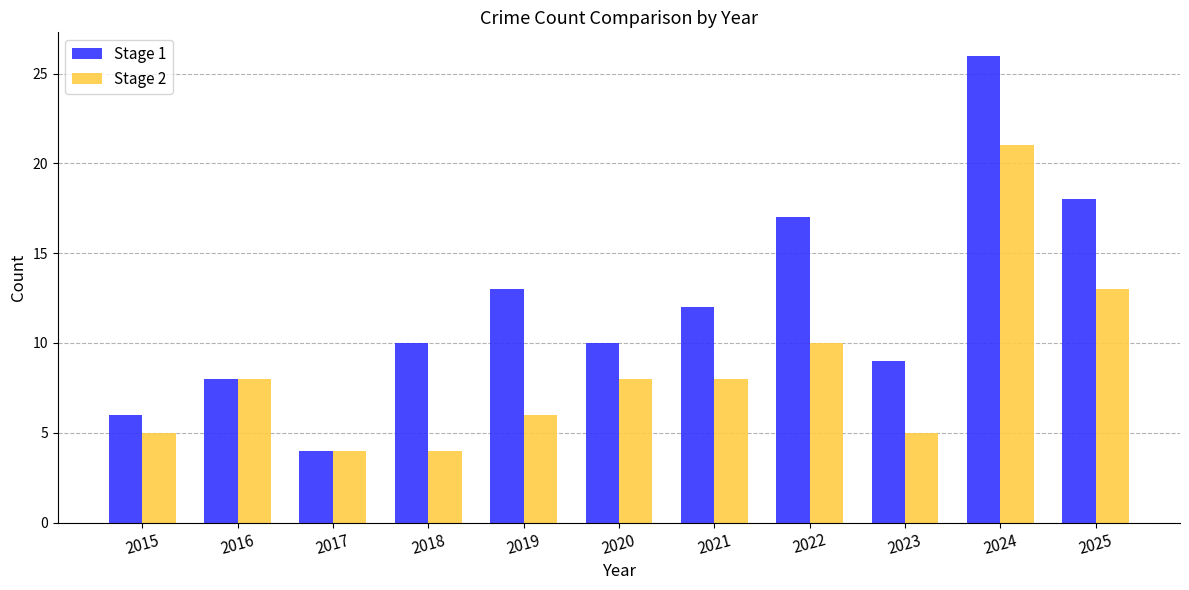

What is the difference between the maximum and minimum values in the Stage 1 series?

22